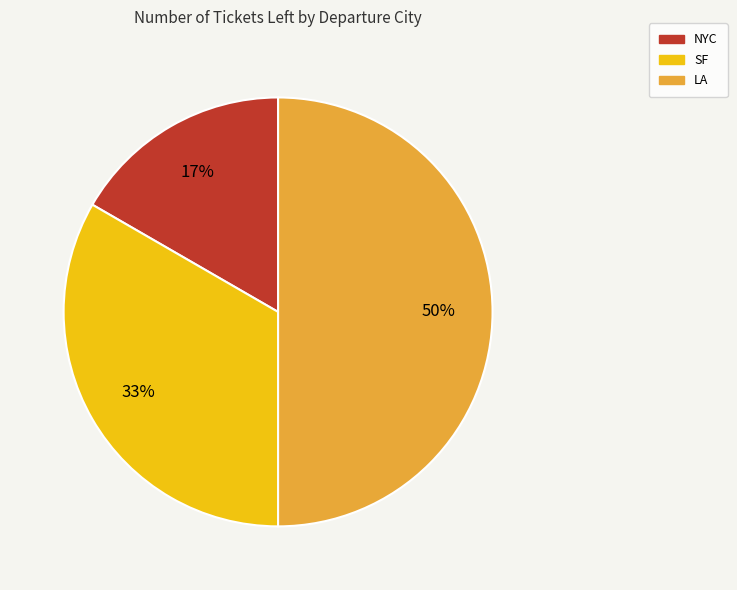

Which category has the smallest portion of the pie?

NYC